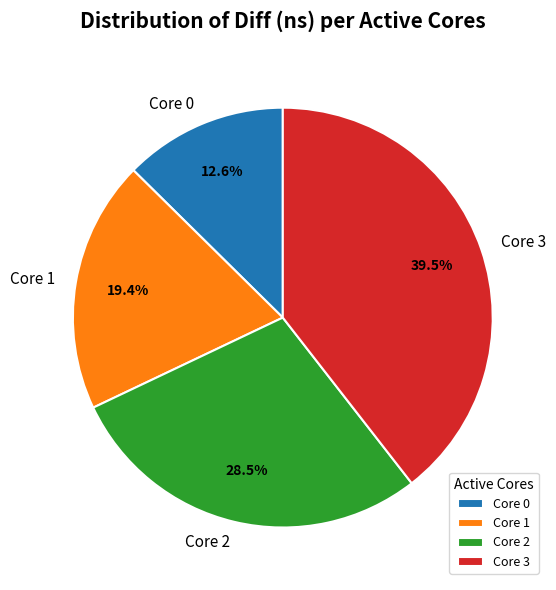

Count the number of slices in the pie.

4